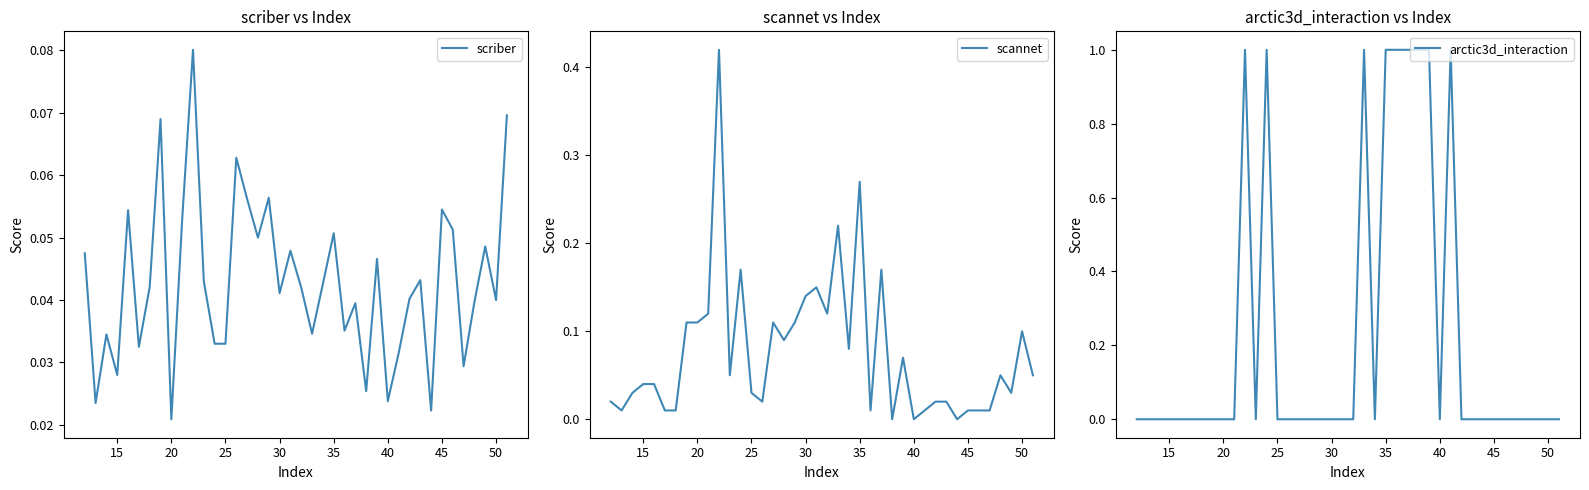

Where is scriber nearest to the value 0?

20